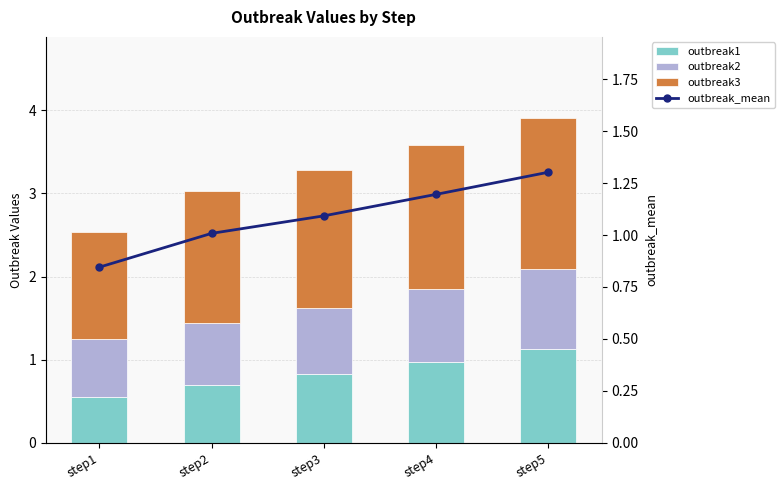

Rank the series at step3 from lowest to highest value.

outbreak2, outbreak1, outbreak_mean, outbreak3